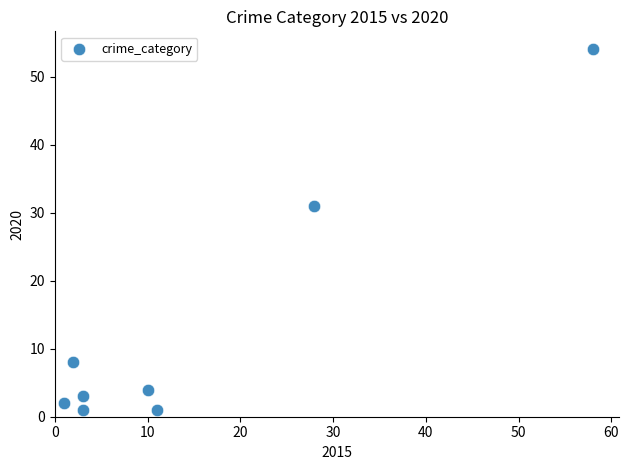

What is the range of X values (max minus min)?

57